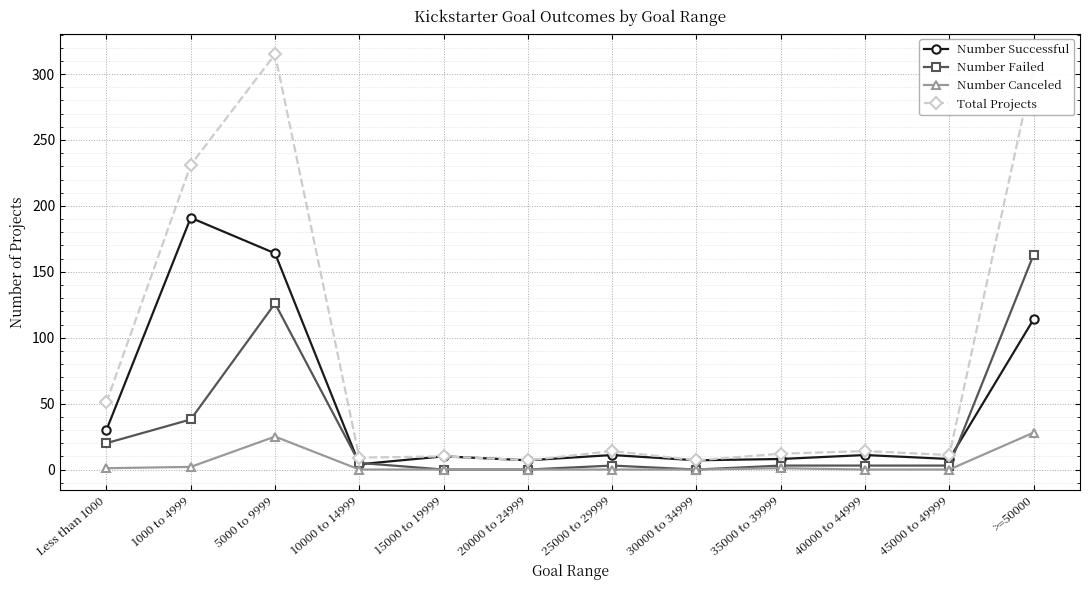

Which series has the largest total across all categories?

Total Projects